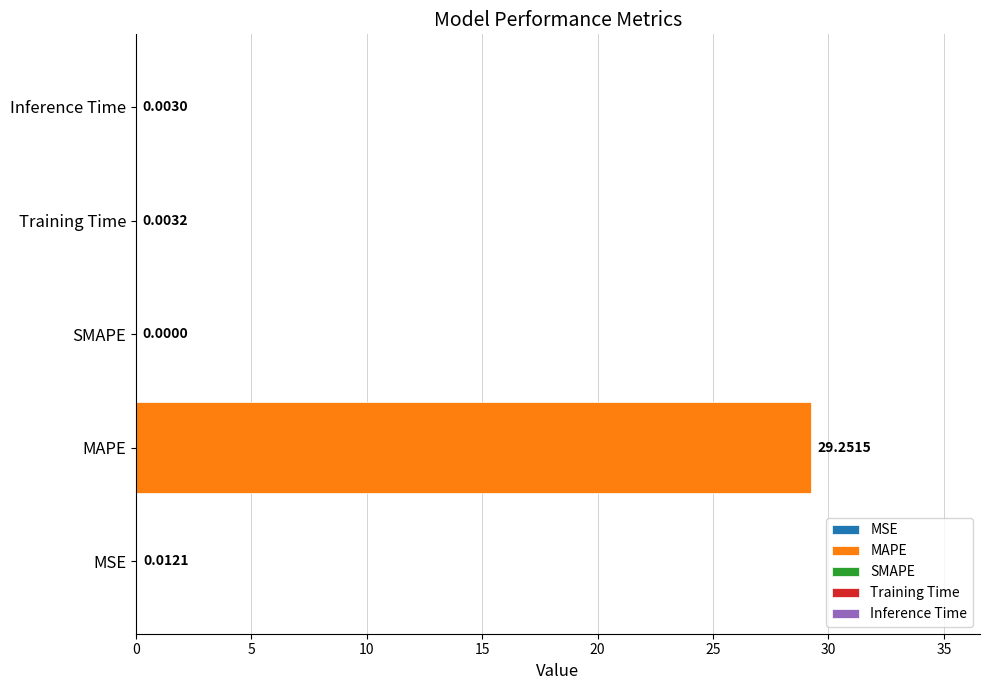

What is the sum of all values?

29.3